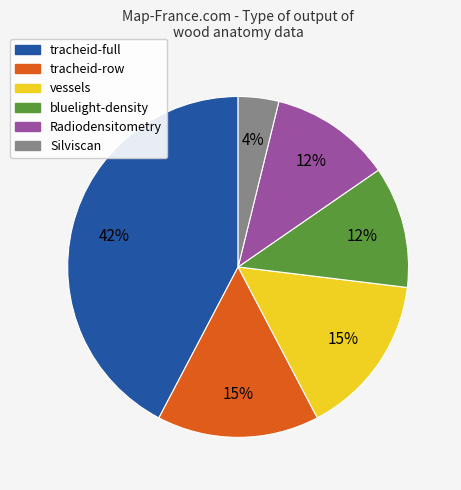

Combined, do vessels and Silviscan account for over 50%?

No